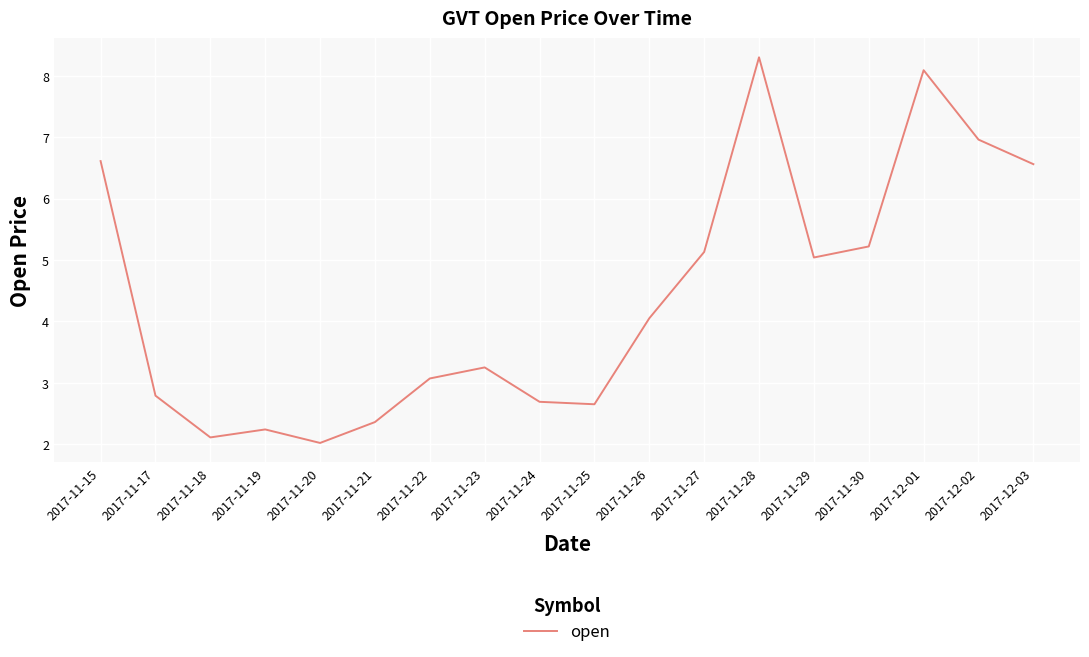

The chart shows a value of 0.7 at 2017-11-17. True or false?

False